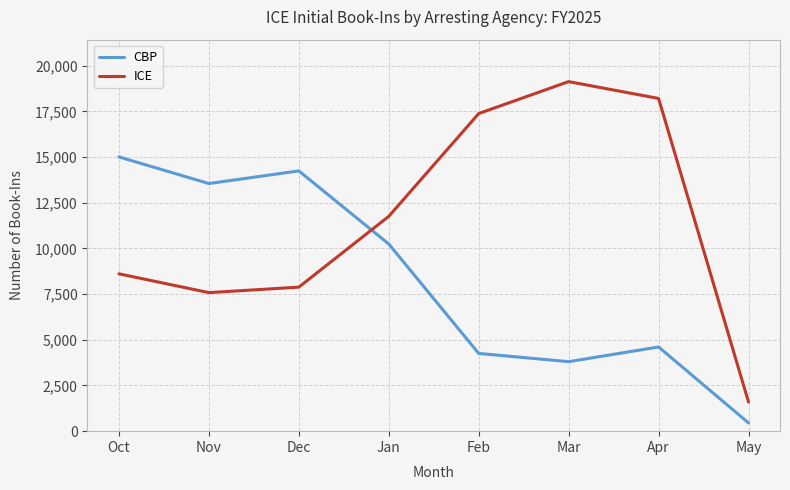

Read the CBP value at Apr.

4608